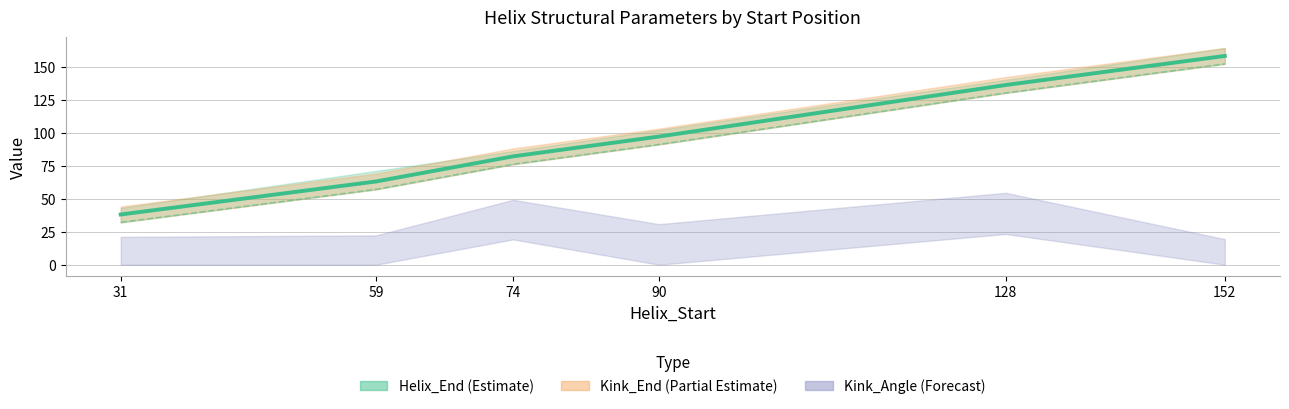

At which category does the chart reach its minimum across all series?

31